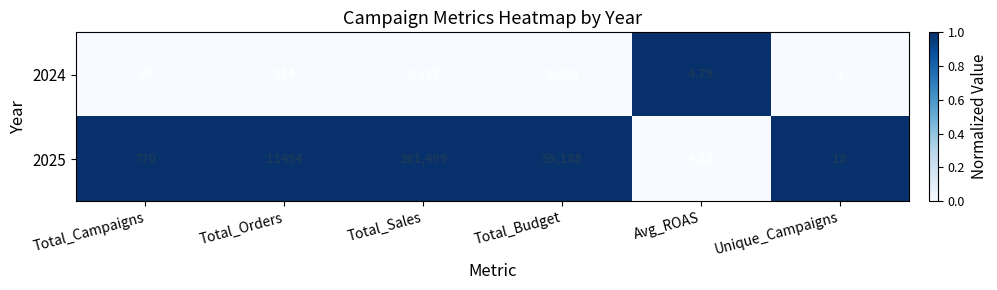

Which series has the widest spread of values?

2025